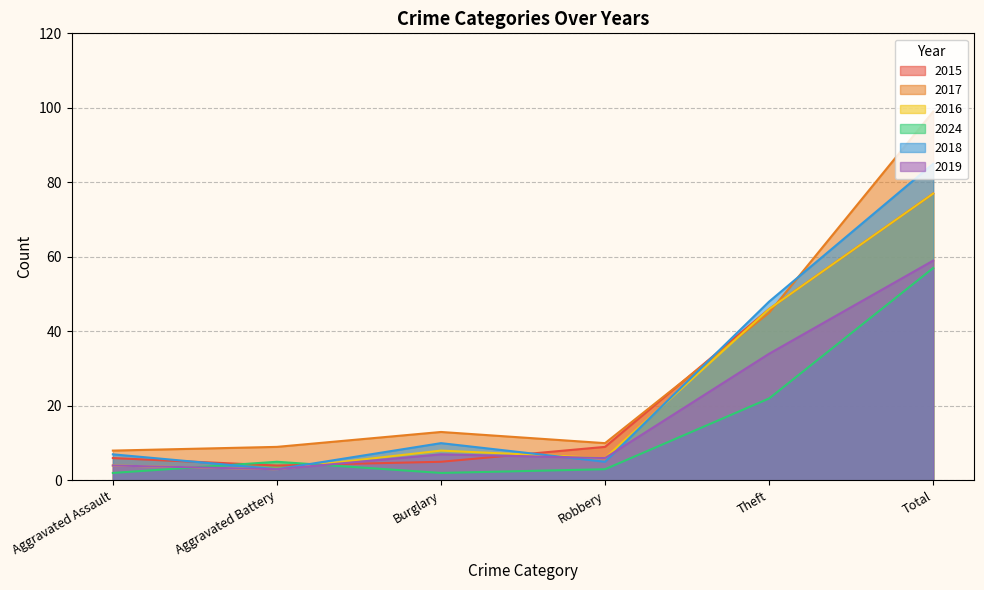

Which category has the lowest value across all series?

Aggravated Assault